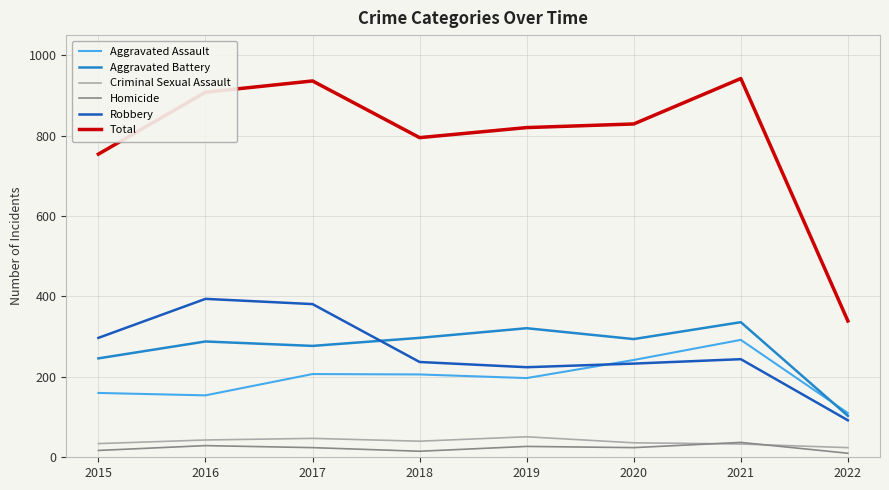

What is the difference between the Homicide values at 2017 and 2015?

7